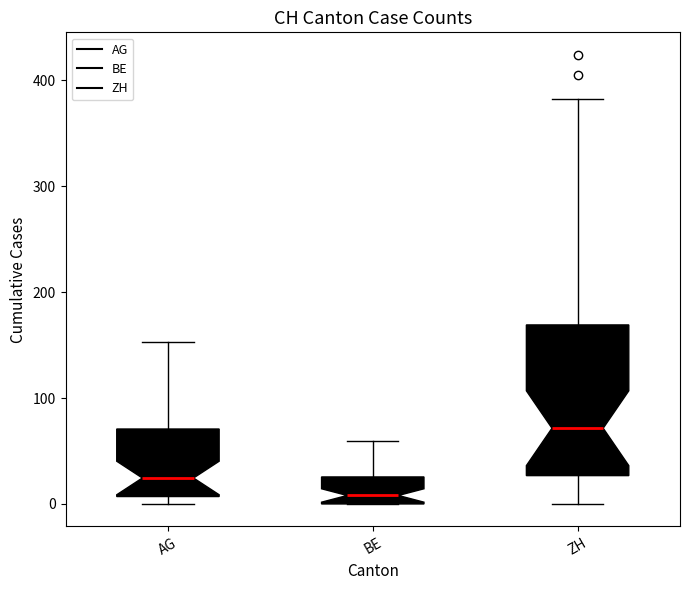

Which box has the lowest median line?

BE